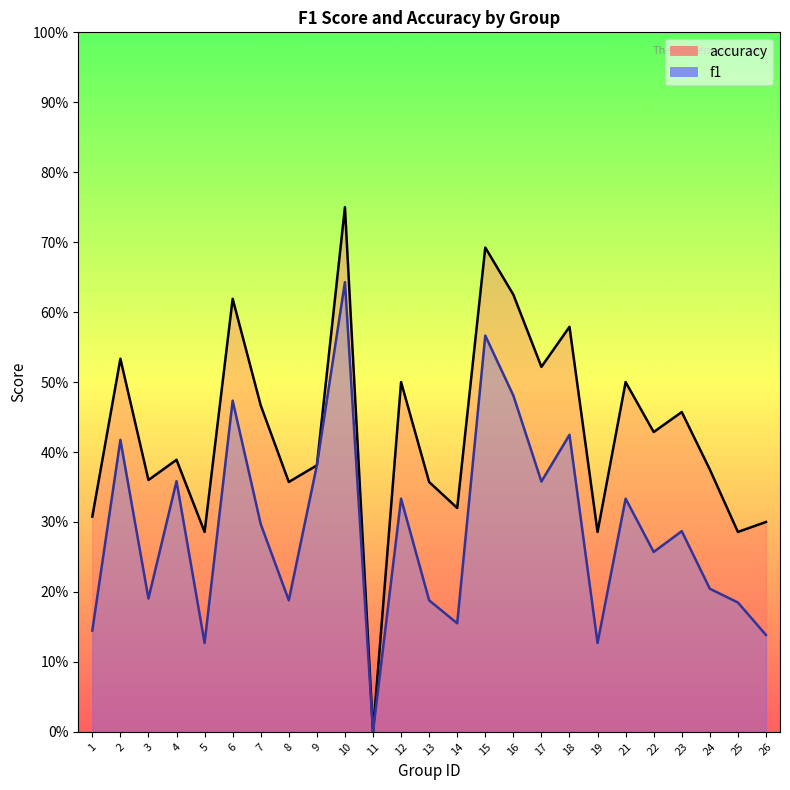

What is the value of the accuracy point at the 10th from the left?

0.8